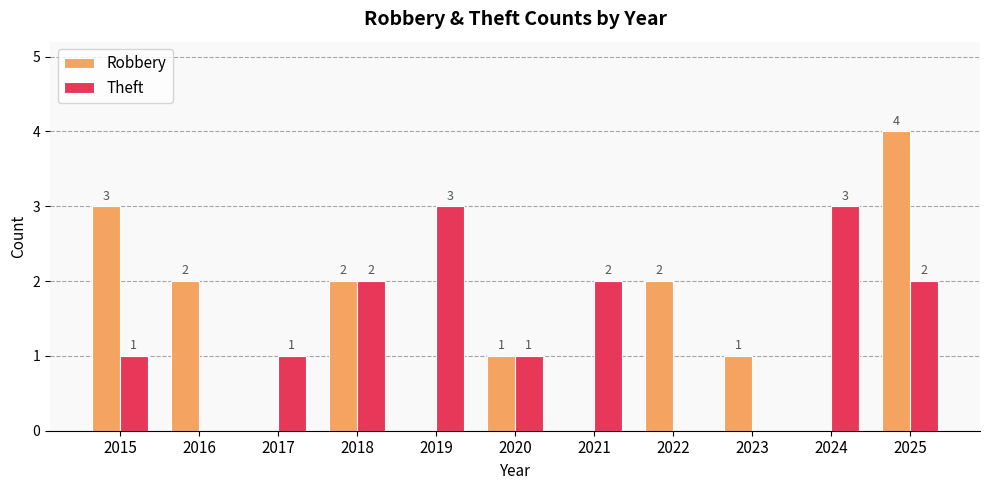

Which series has the largest range (max minus min)?

Robbery